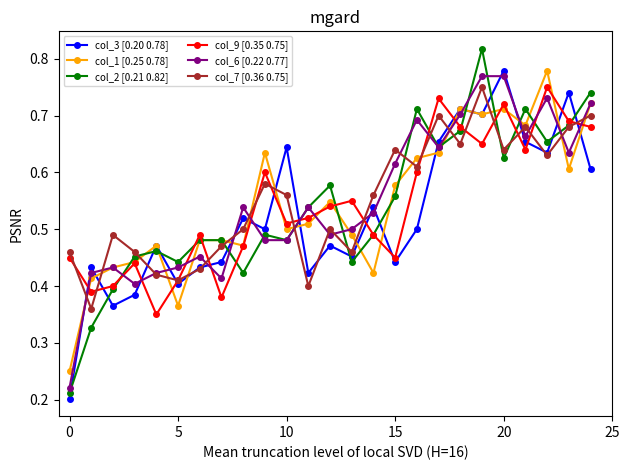

How many interior local peaks does the col_3 [0.20 0.78] series have?

9